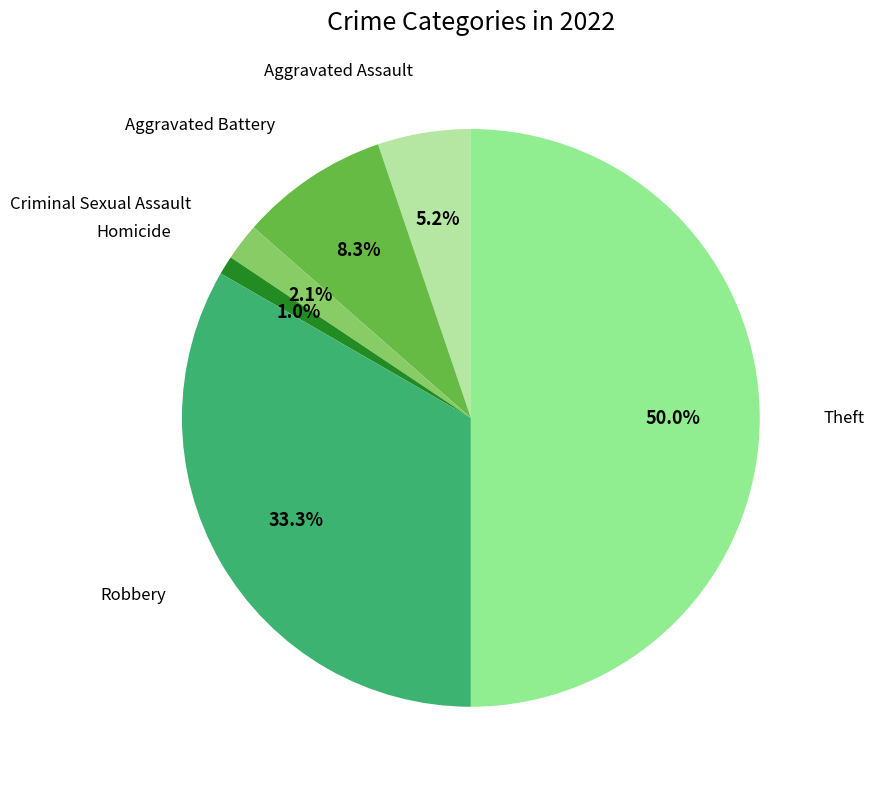

Count the number of slices in the pie.

6